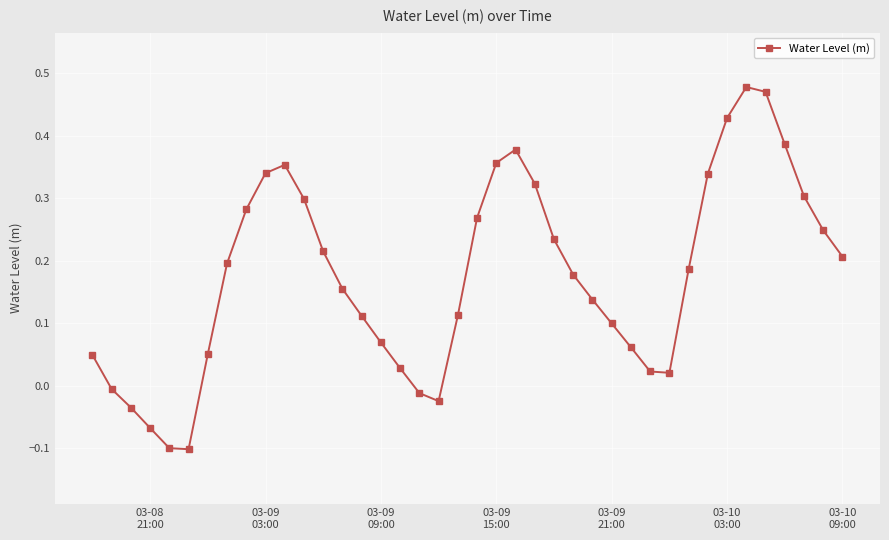

What is the difference between the maximum and minimum values?

0.6